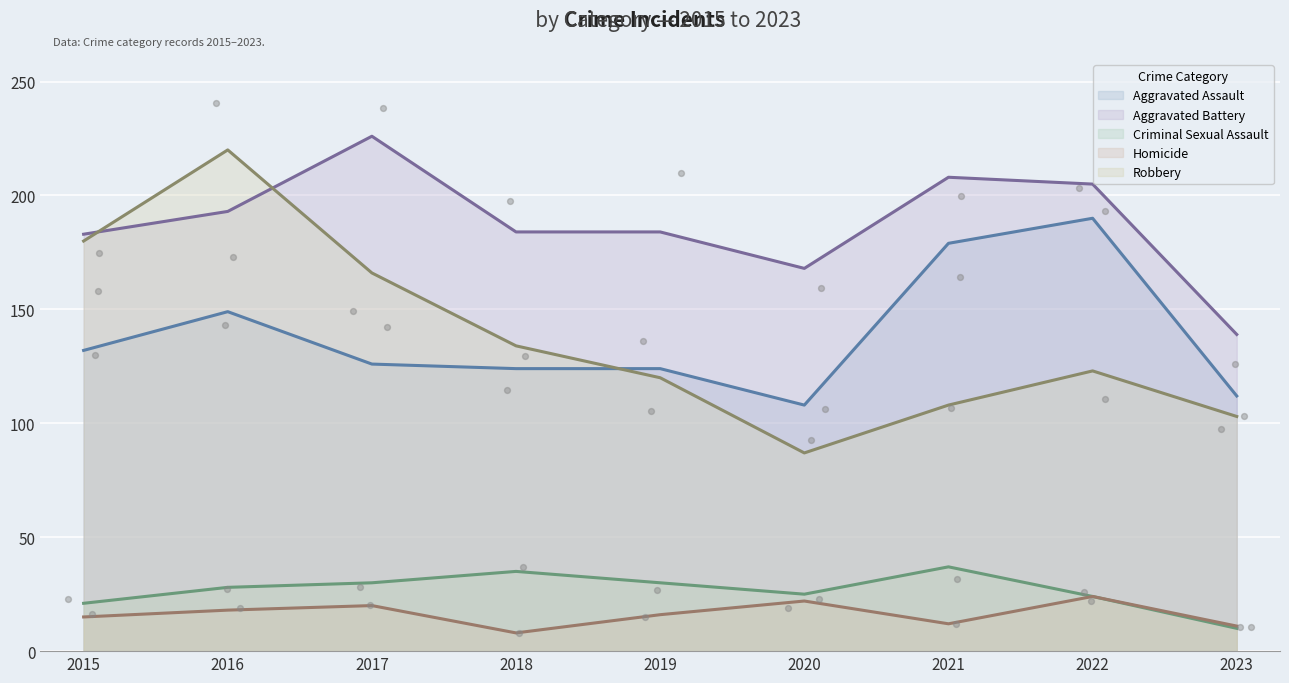

What are all the series names shown in the legend?

Aggravated Assault, Aggravated Battery, Criminal Sexual Assault, Homicide, Robbery